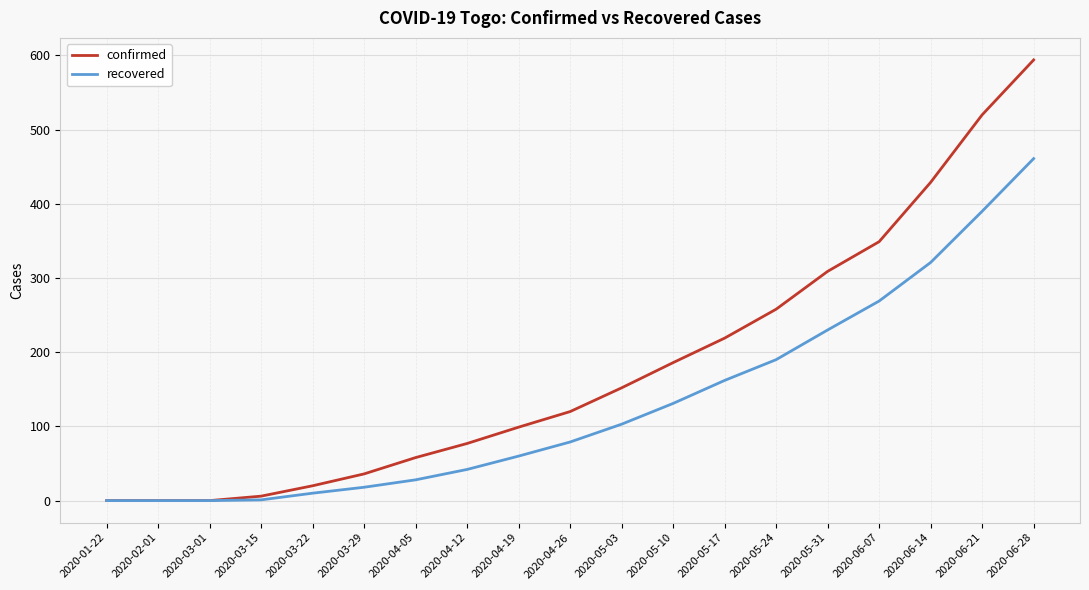

Where is confirmed nearest to the value 297?

2020-05-31